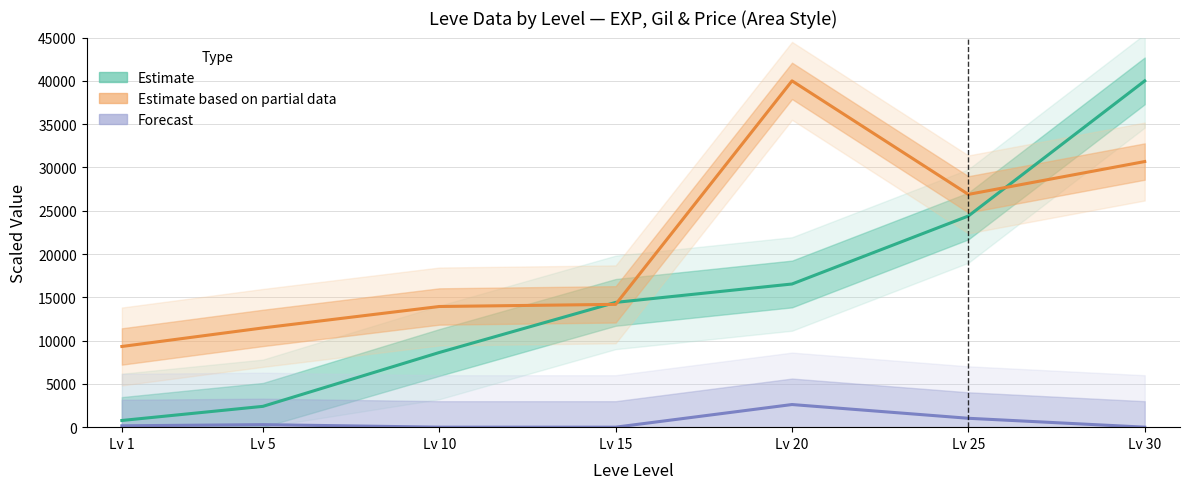

True or false: Forecast (Avg HQ Price) has a value of 109.1 at Lv 1.

False